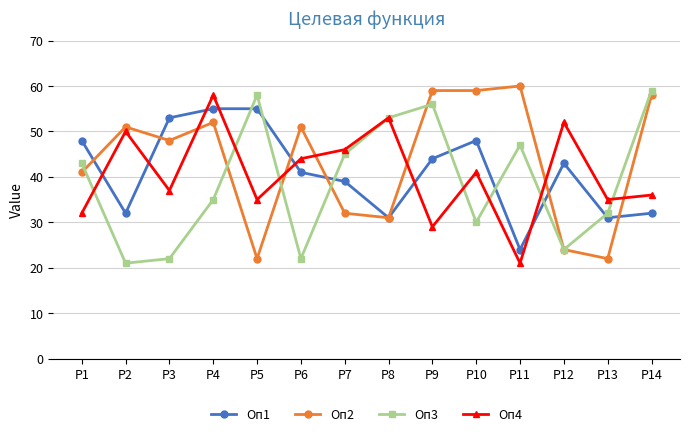

Is it true that Оп3 equals 22 at P3?

True